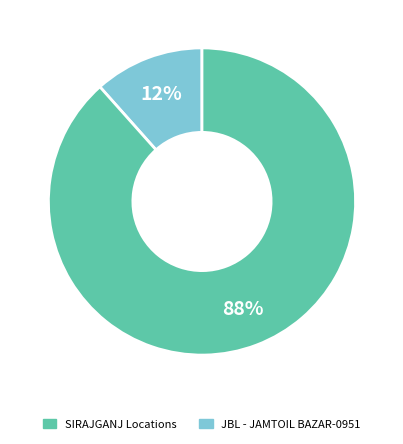

To the nearest percent, what is the average slice percentage?

50%